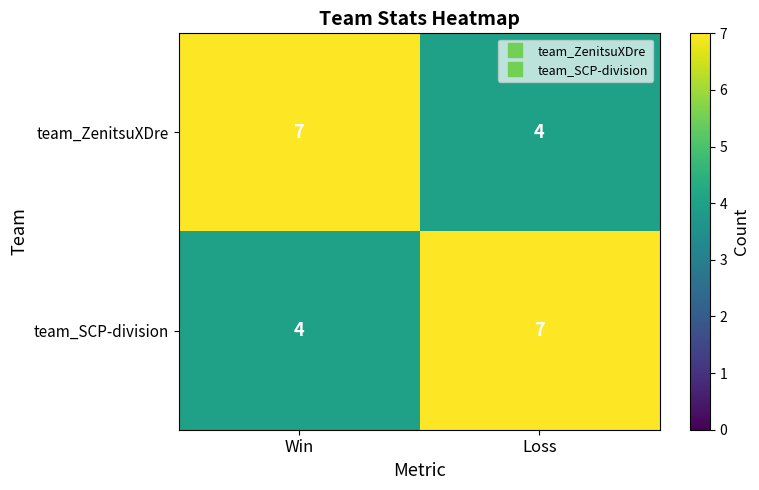

What is the spread (max minus min) of values at Loss?

3